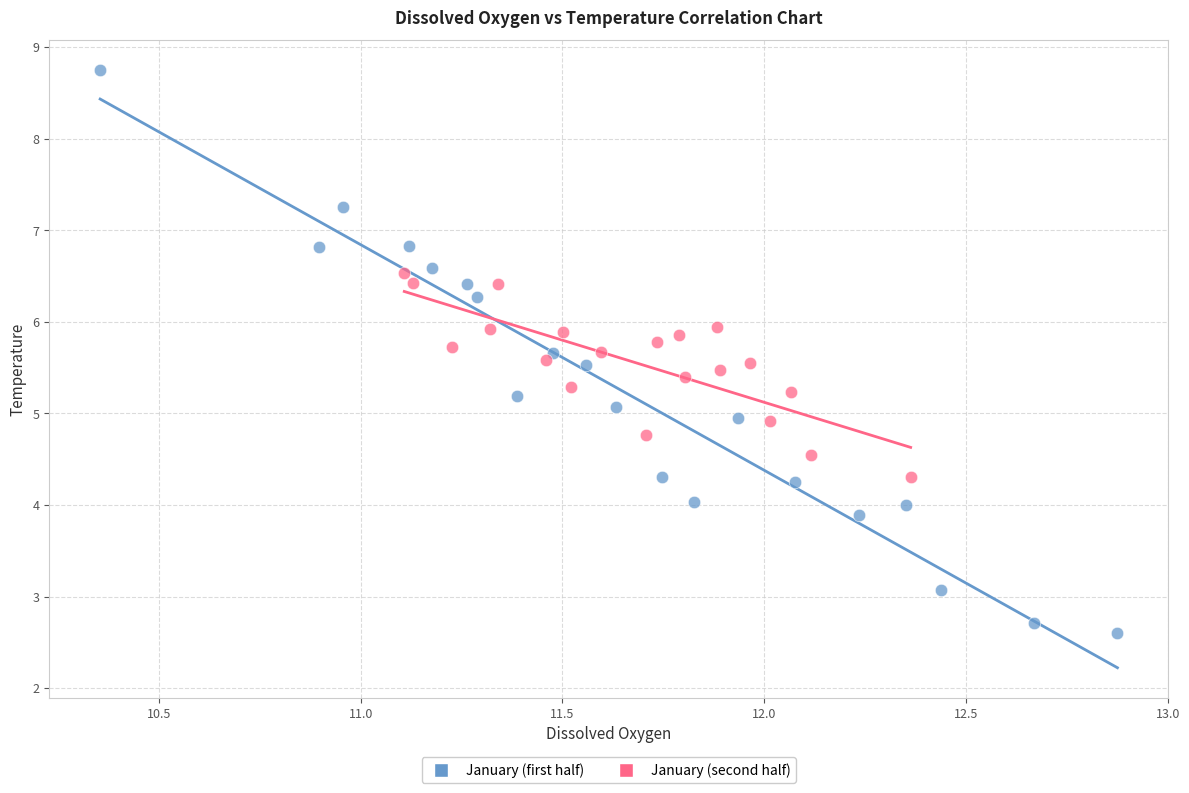

Which series contains the lowest Y value?

January (first half)